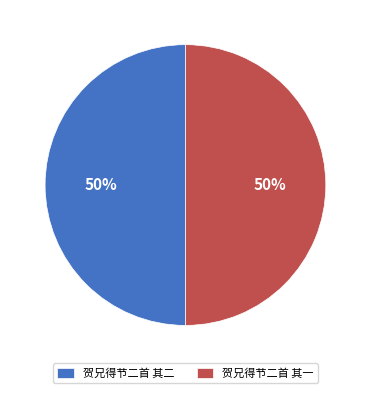

Is it true that 贺兄得节二首 其一 is 50% of the pie?

True